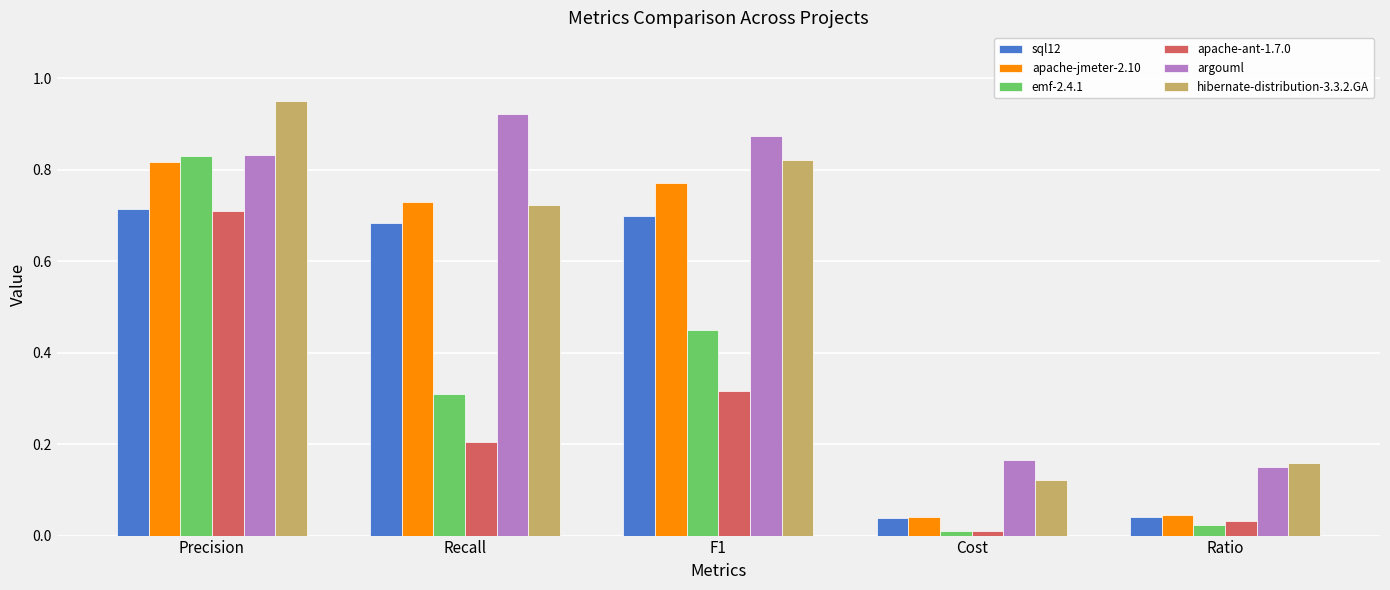

What is the total value across all series at Cost?

0.4